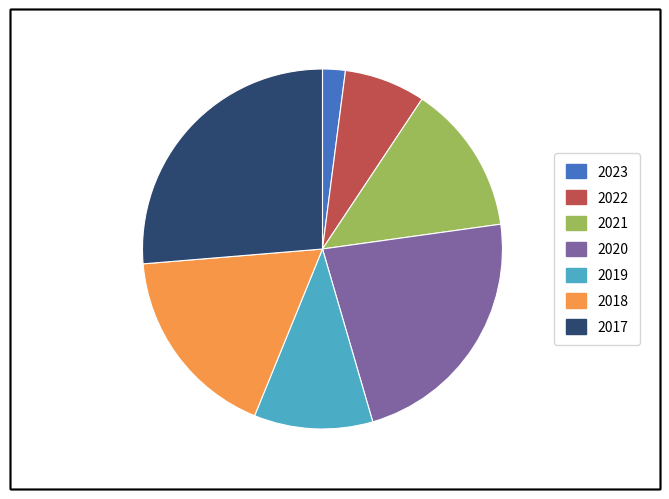

Which slice is the smallest?

2023